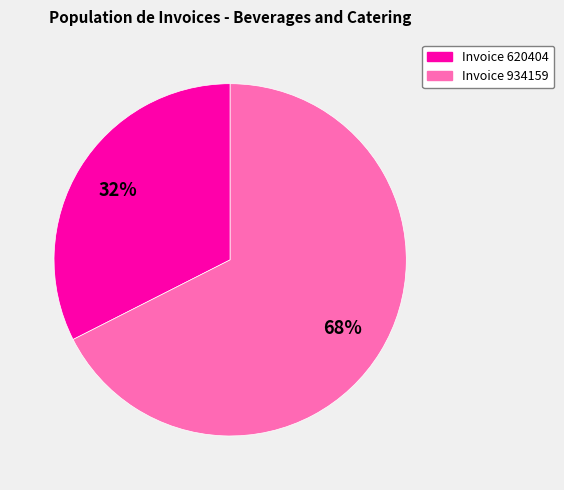

To the nearest percent, what is the average slice percentage?

50%